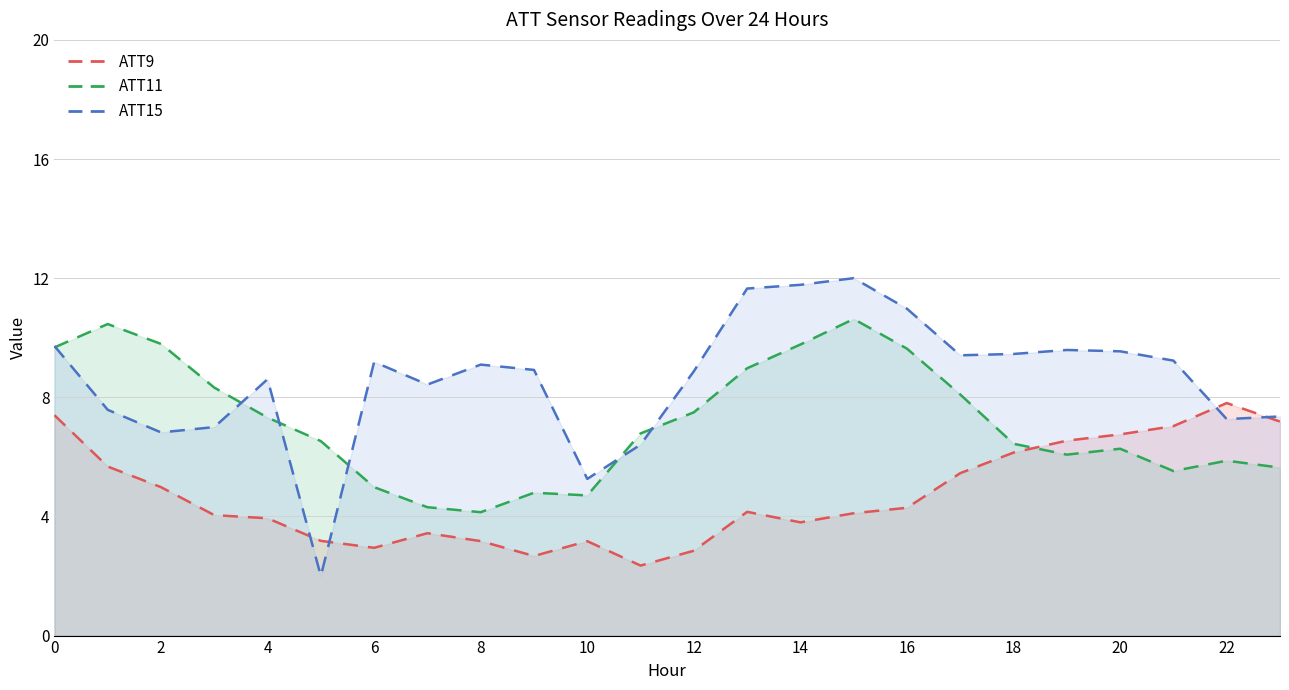

At which category does ATT11 reach its first local peak?

1